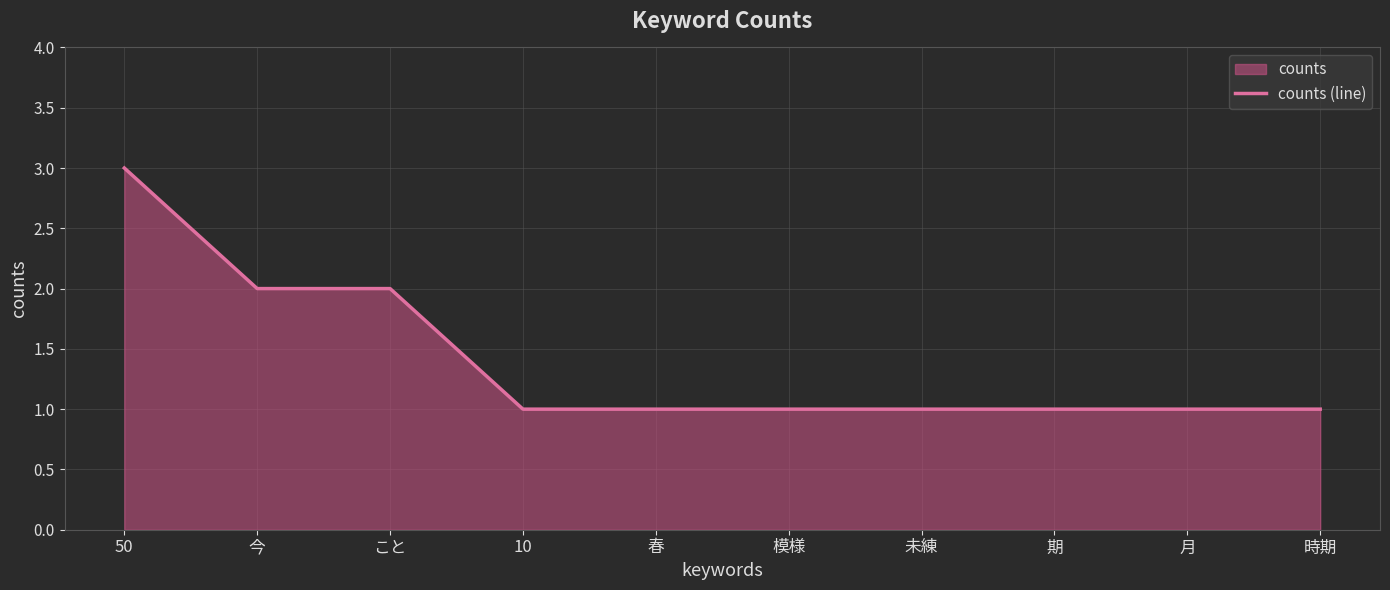

Which label corresponds to the largest value in the chart?

50